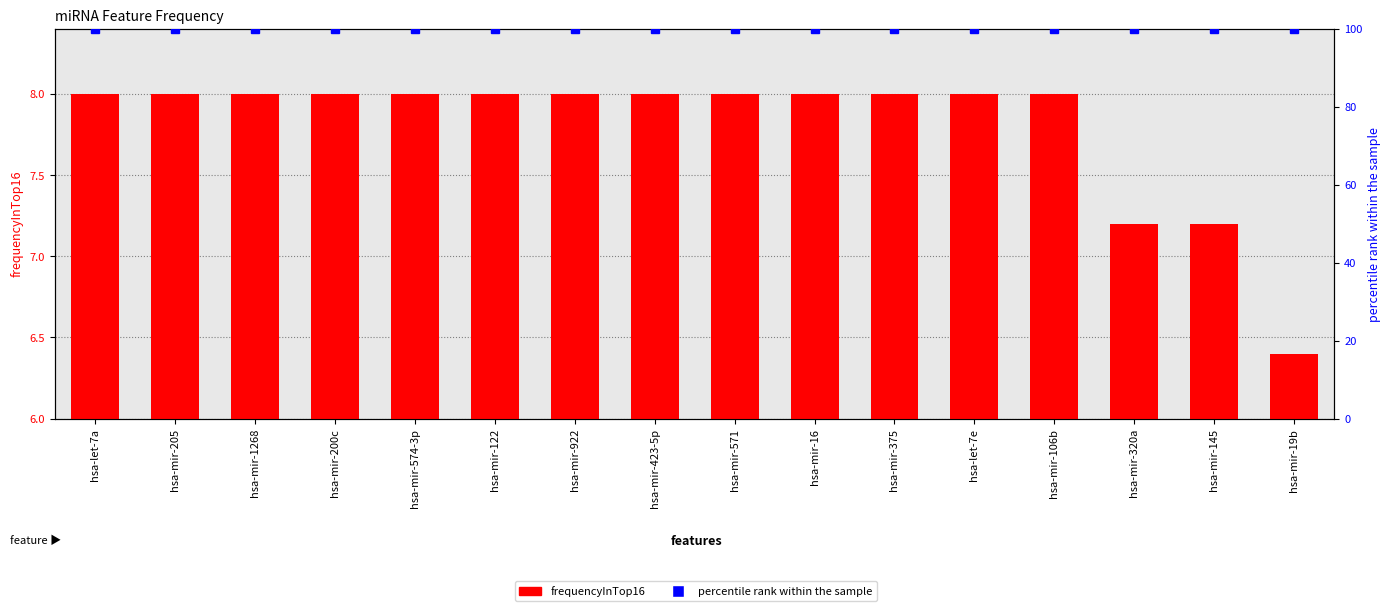

What is the value of the frequencyInTop16 bar at the 6th from the left?

8.0